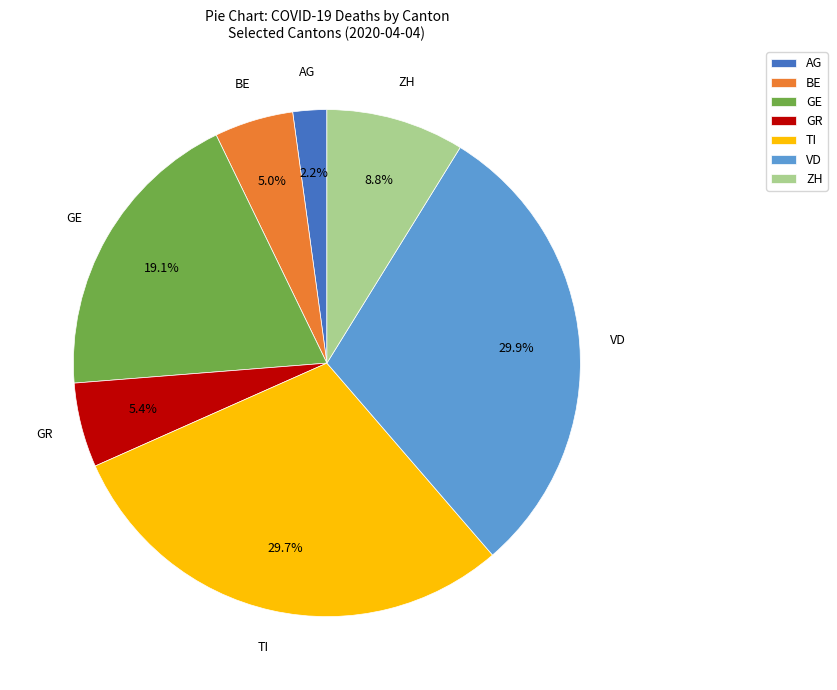

To the nearest percent, what percentage of the pie is VD?

30%